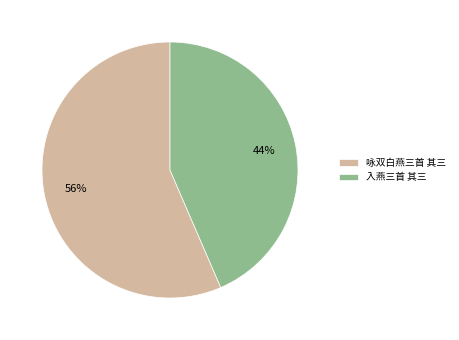

Approximately how many times larger is the value at 咏双白燕三首 其三 compared to 入燕三首 其三?

1.3